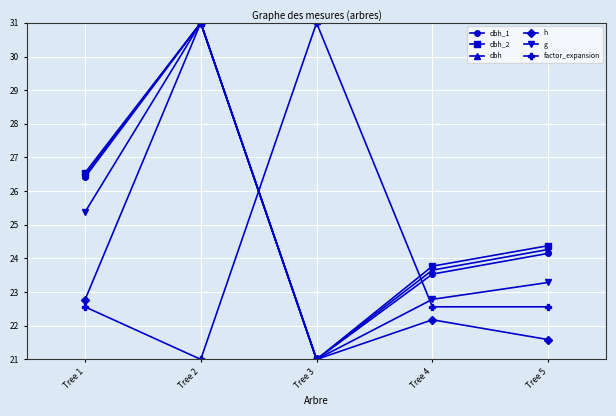

At which category is the sum across all series the highest?

Tree 2